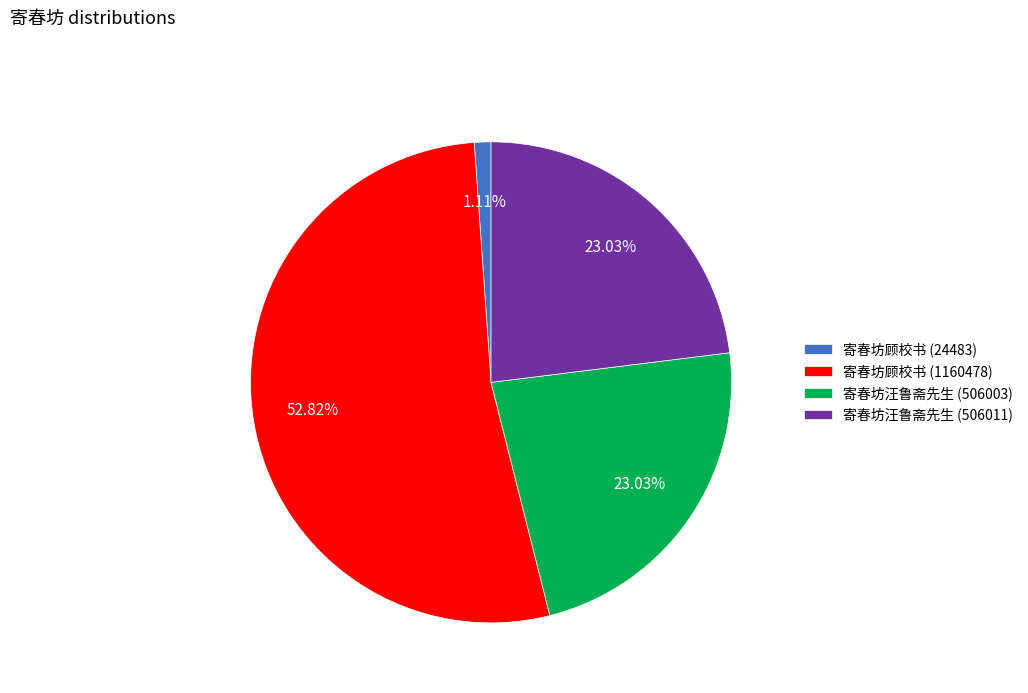

The 寄春坊汪鲁斋先生 (506003) slice represents 14% of the pie. True or false?

False